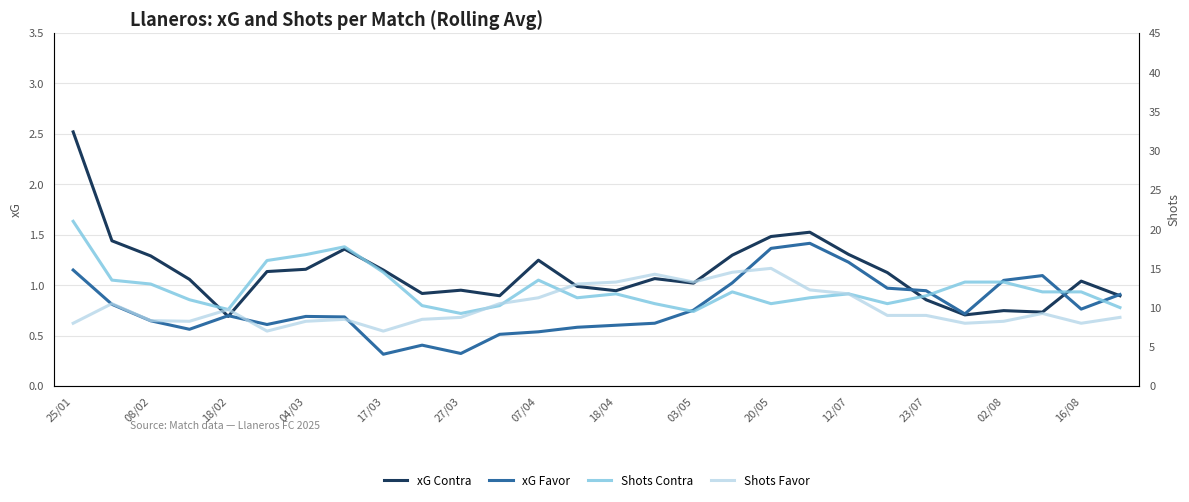

True or false: Shots Favor and xG Contra intersect in this chart.

False